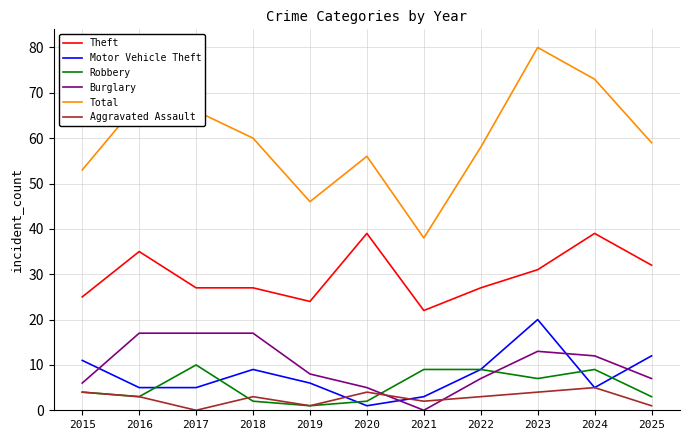

At which label is Robbery closest to 5?

2015